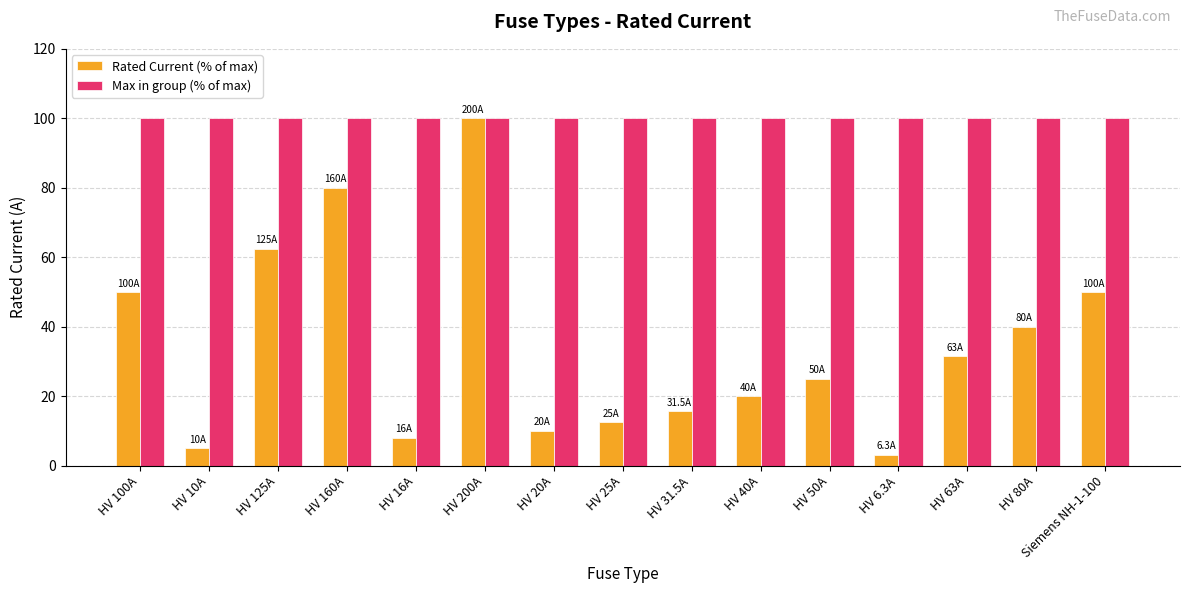

What is the average value of the Rated Current (% of max) series?

34.2